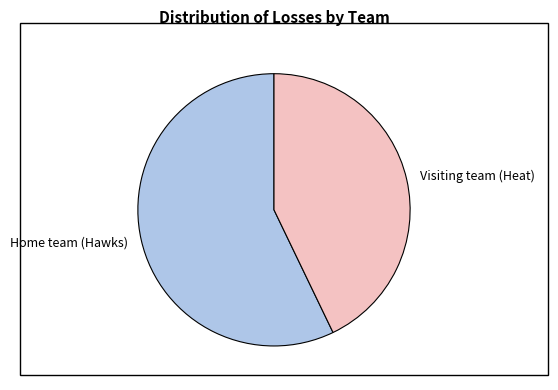

Which category has the smallest portion of the pie?

Visiting team (Heat)